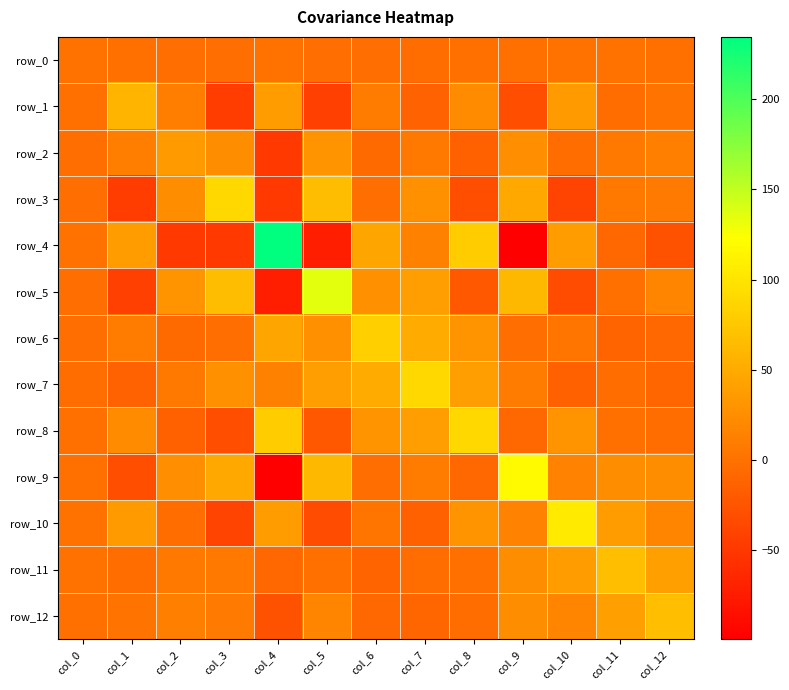

What is the difference between the maximum and second lowest values in the row_7 series?

102.8